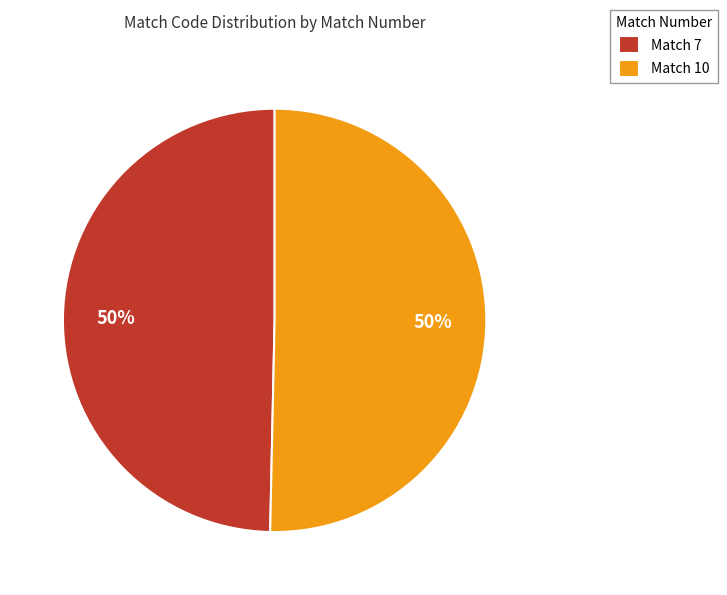

To the nearest percent, what portion does Match 7 represent?

50%